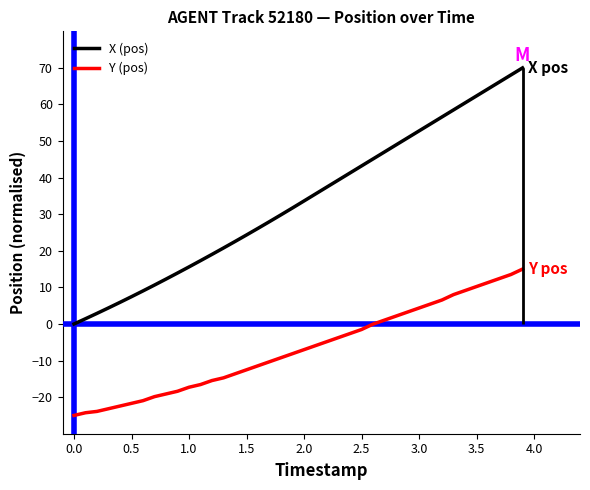

Rank the series by their average value, from highest to lowest.

X (pos), Y (pos)